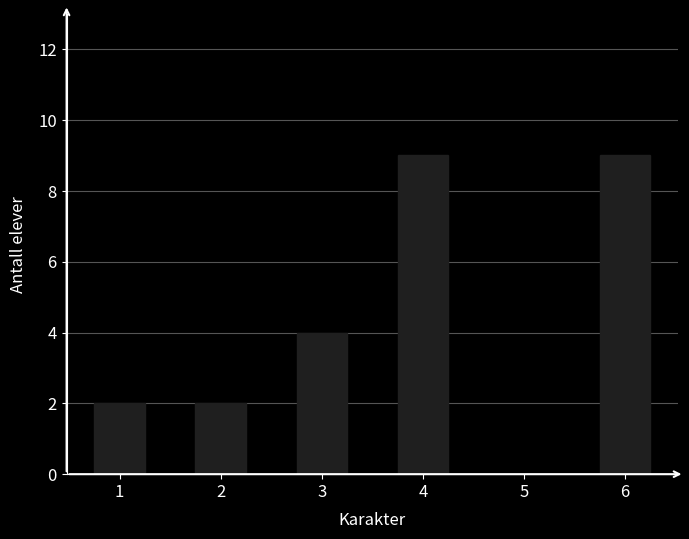

At which label is the value closest to 4?

3